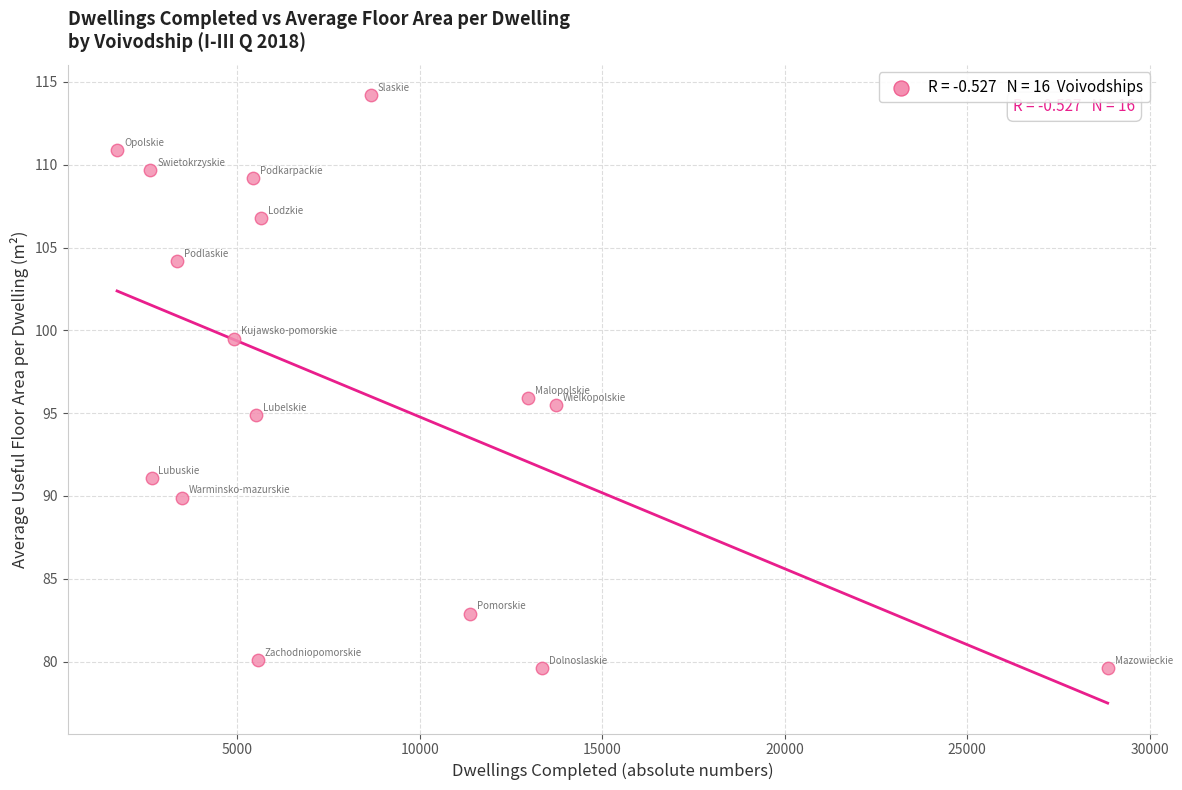

What is the range of X values (max minus min)?

27150.0